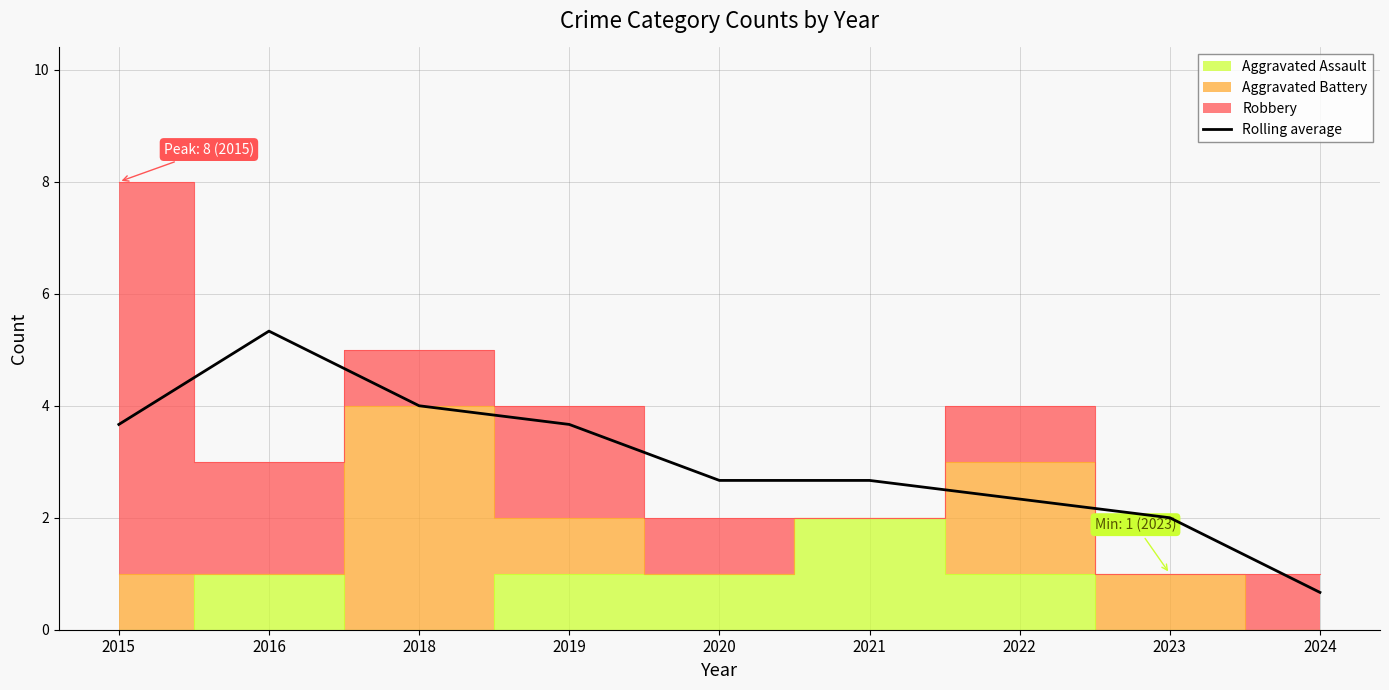

List the labels in order of value, smallest first.

2024, 2023, 2022, 2020, 2021, 2015, 2019, 2018, 2016